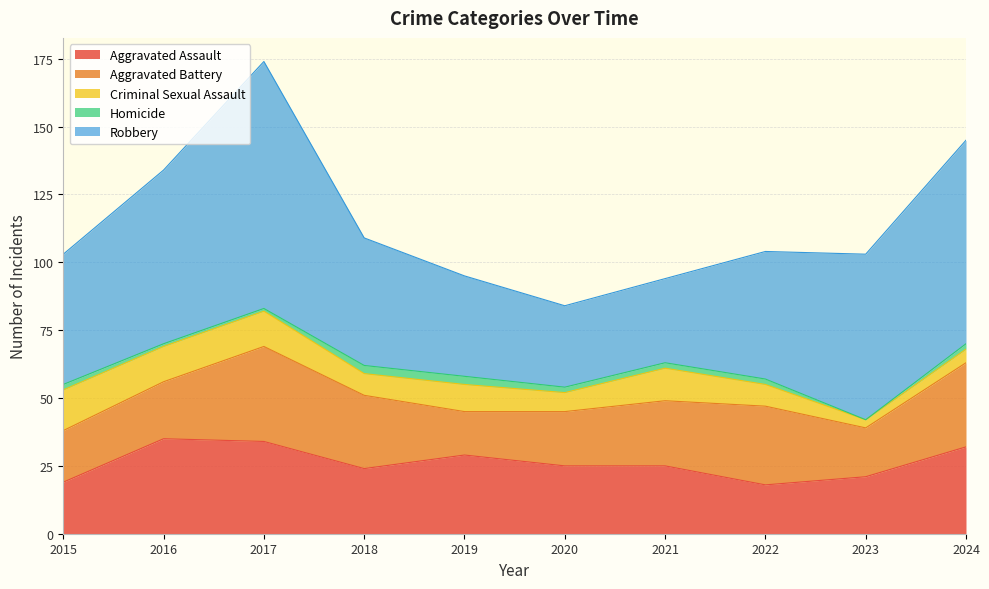

How many values in Homicide are above zero?

9